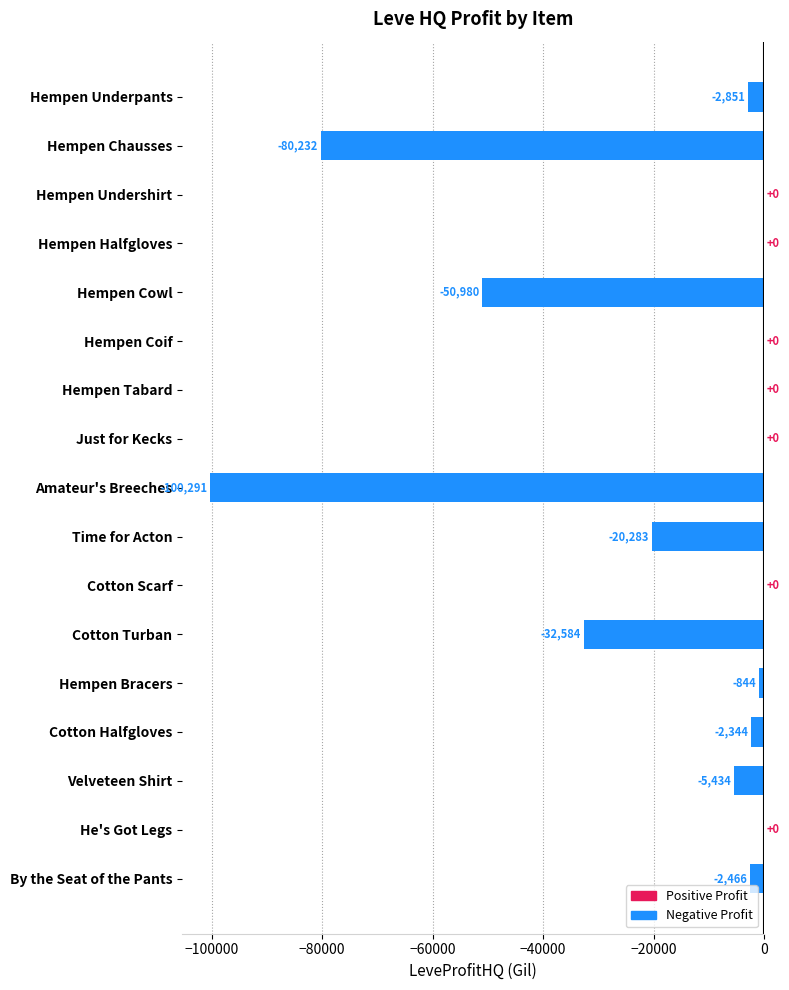

What value does the data have at Cotton Turban?

-32584.0